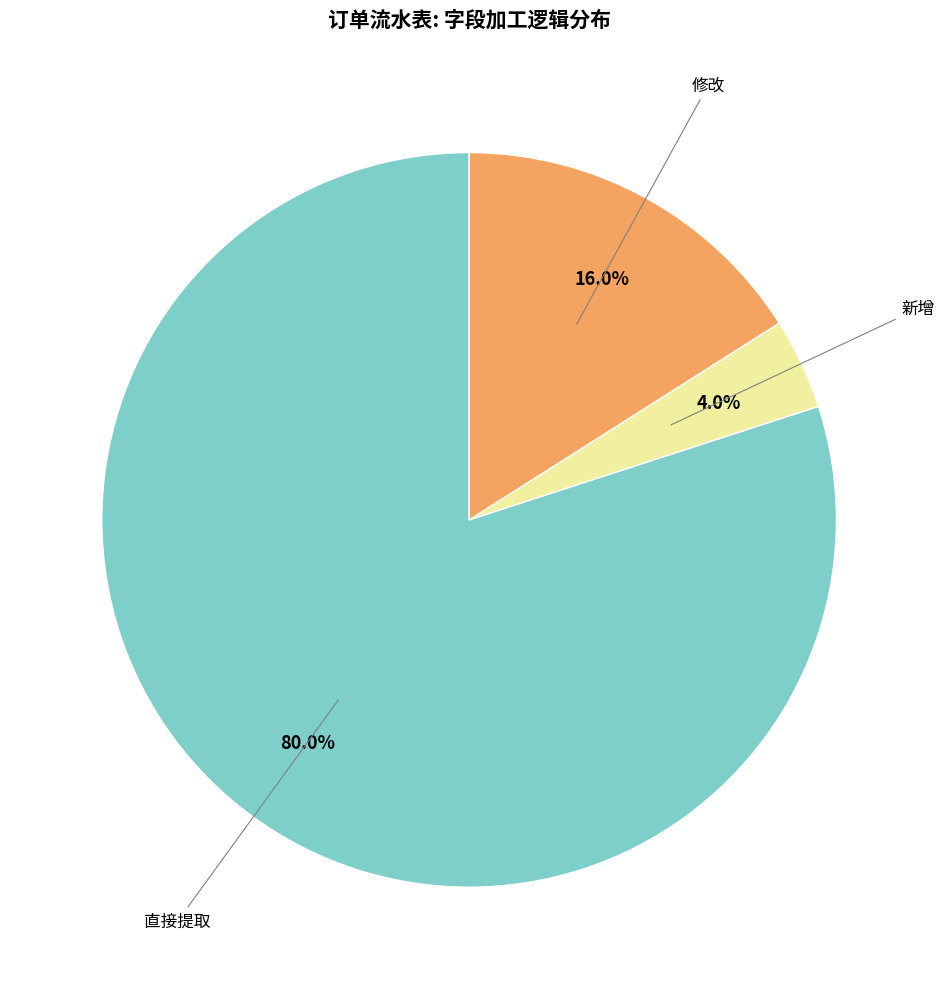

Is there any slice that represents more than half of the pie?

Yes